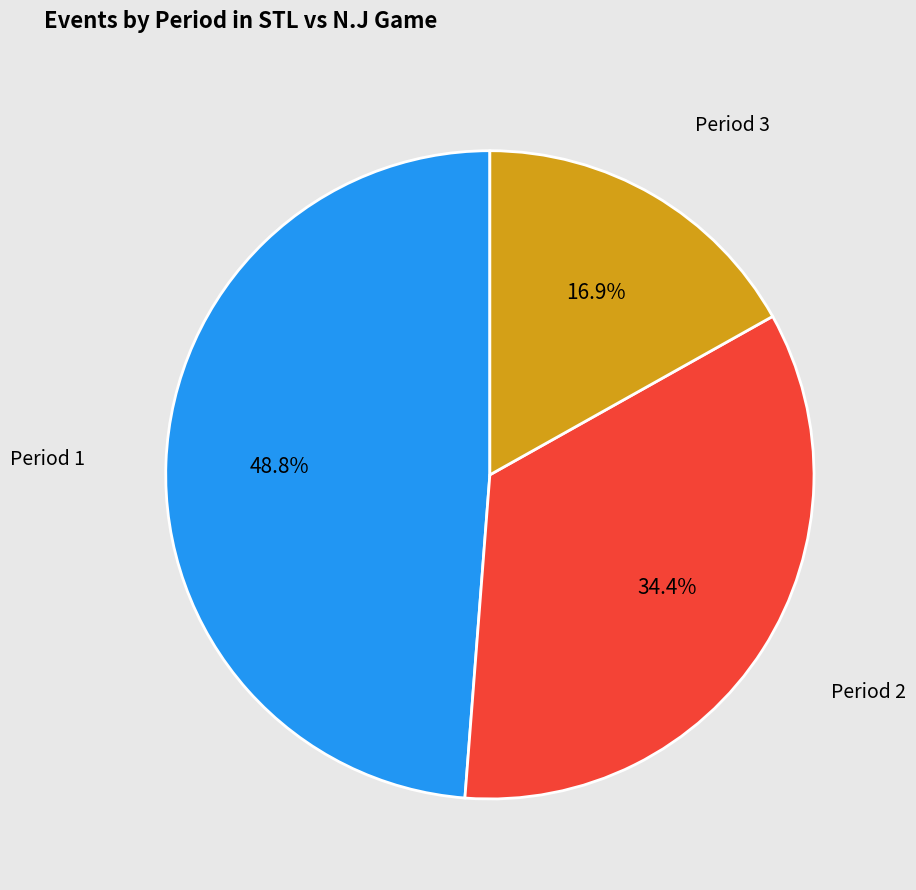

Approximately how many times larger is the value at Period 3 compared to Period 2?

0.5